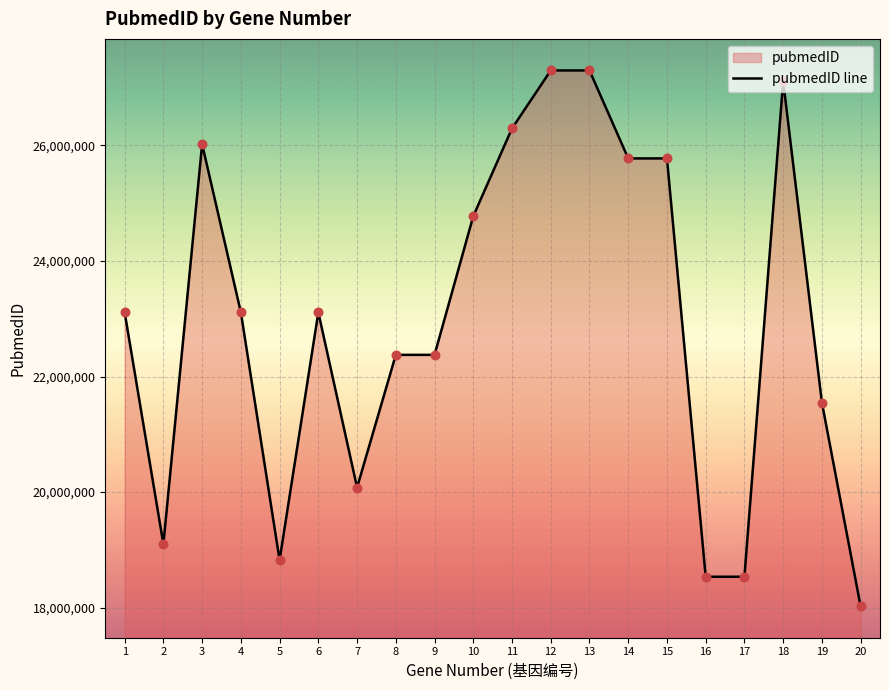

What is the change in value from 15 to 18?

+1335831